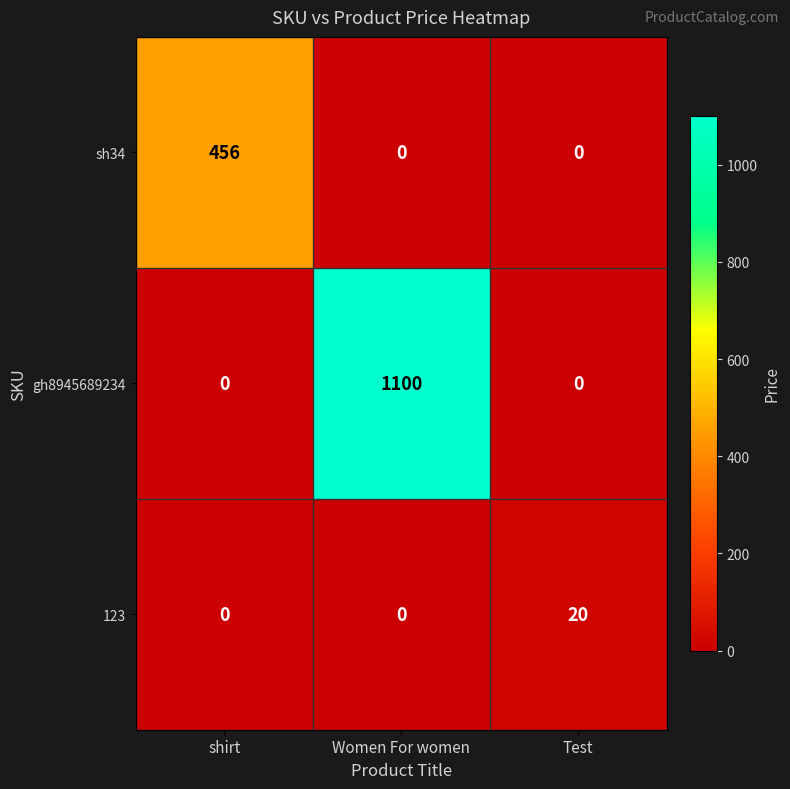

Which series has the widest spread of values?

gh8945689234